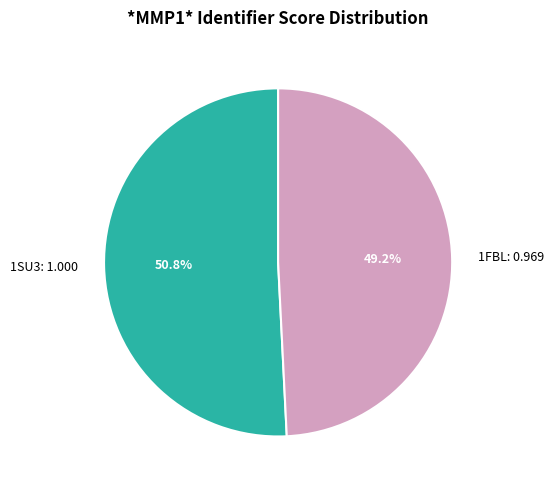

What percentage is NOT represented by 1SU3?

49.2%